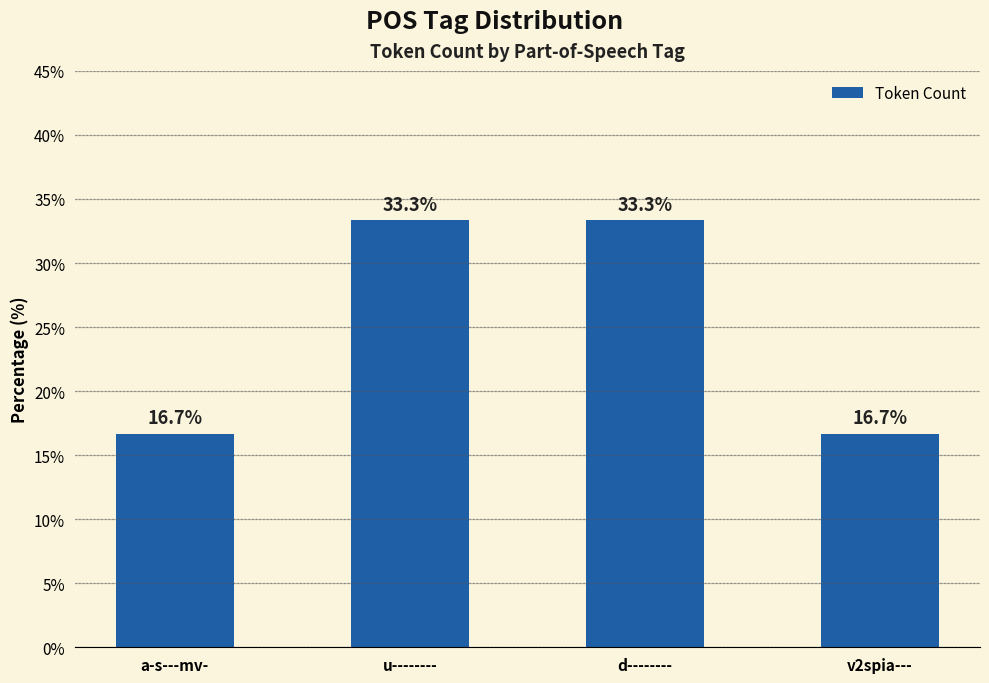

Are the bars grouped side by side (vs. stacked)?

No